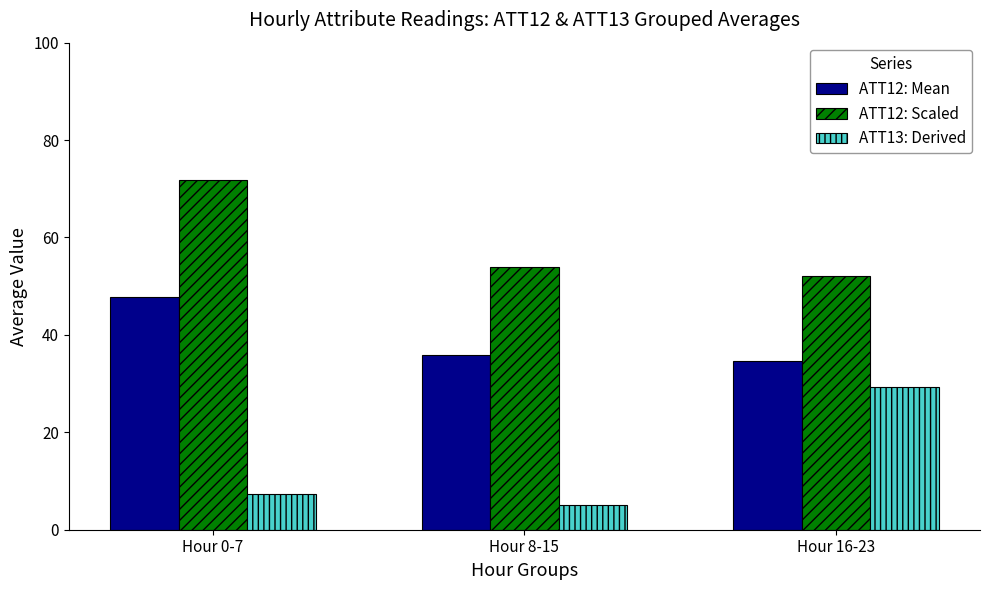

Which series has the largest range (max minus min)?

ATT13: Derived